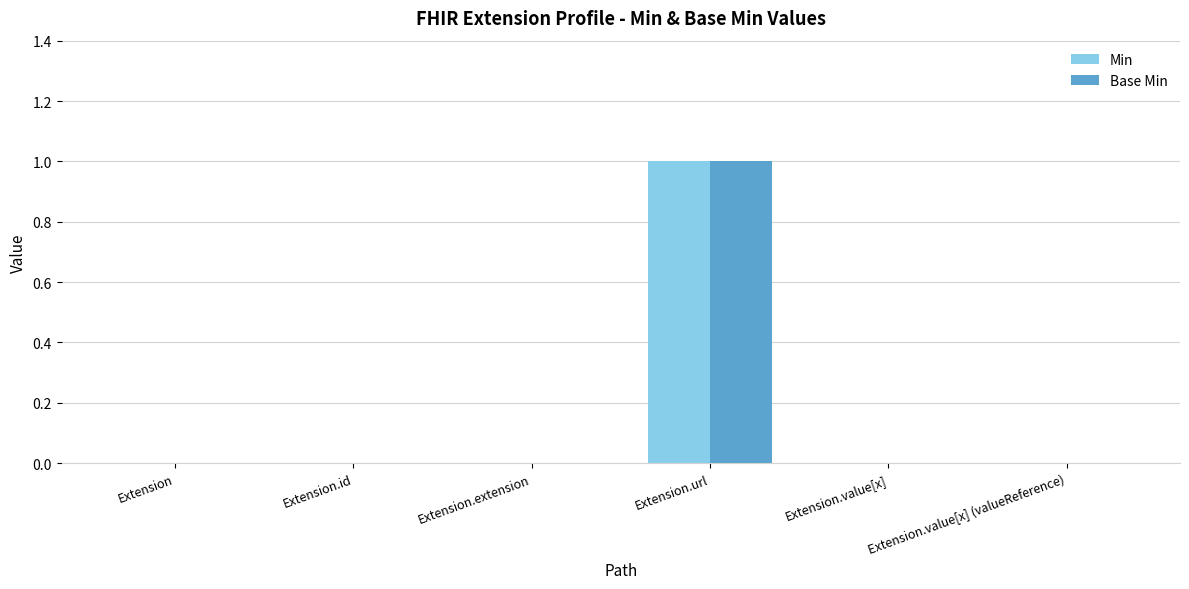

What are all the series names shown in the legend?

Min, Base Min